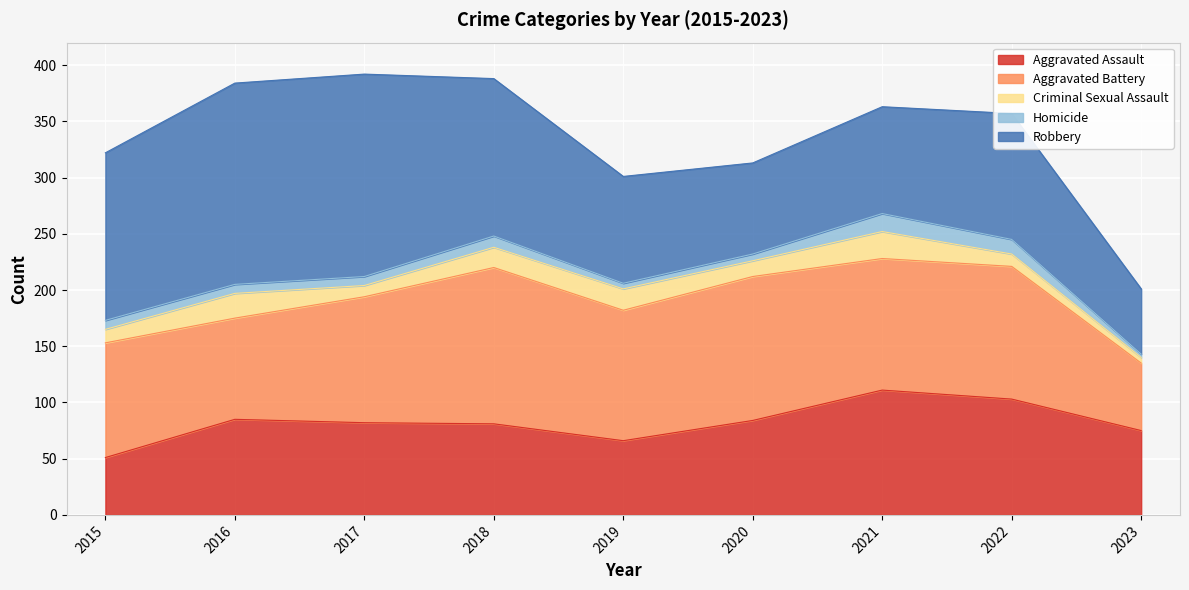

At which label is Aggravated Assault closest to 81?

2018